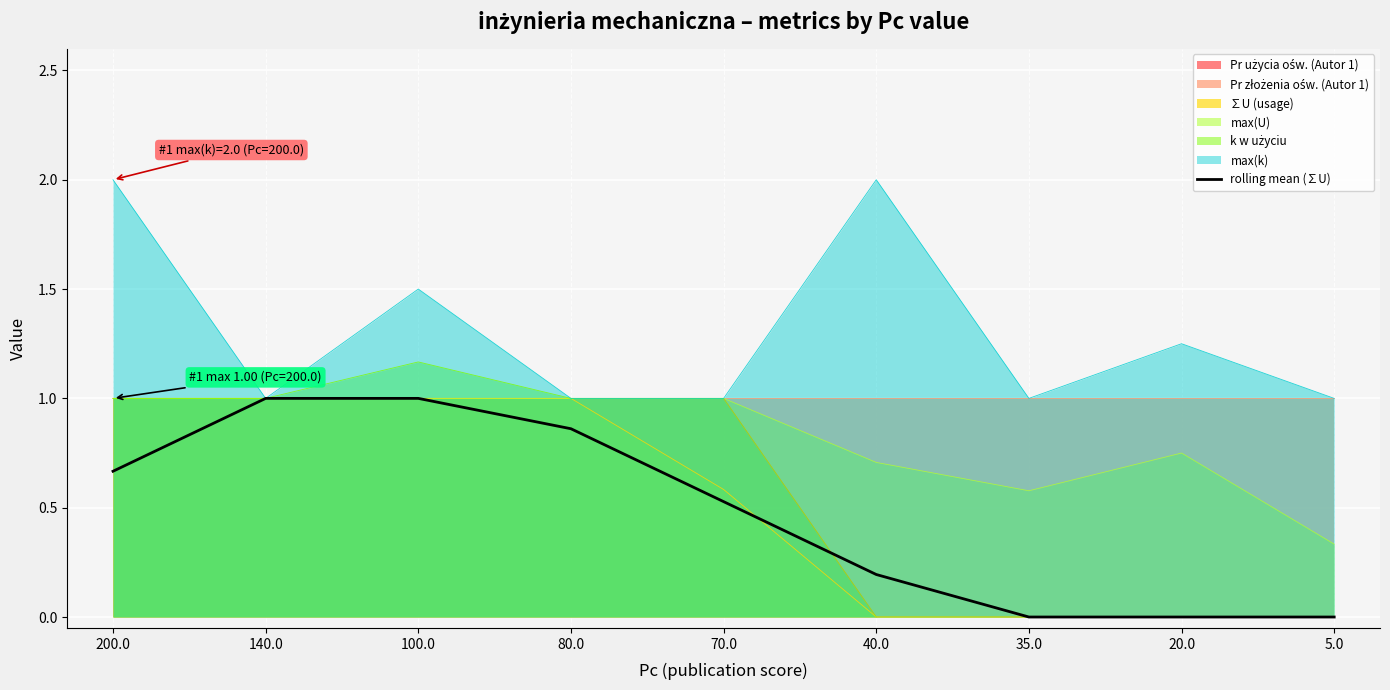

What is the sum of the values at 40.0 and 200.0?

0.9